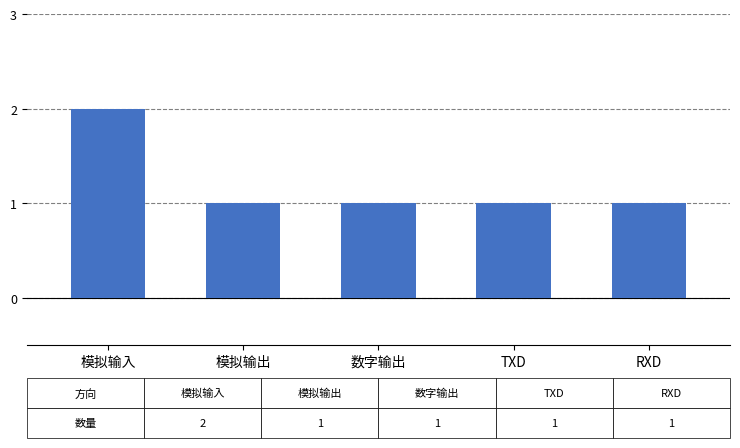

Reading right to left, what are all the values shown in this chart?

RXD=1	TXD=1	数字输出=1	模拟输出=1	模拟输入=2